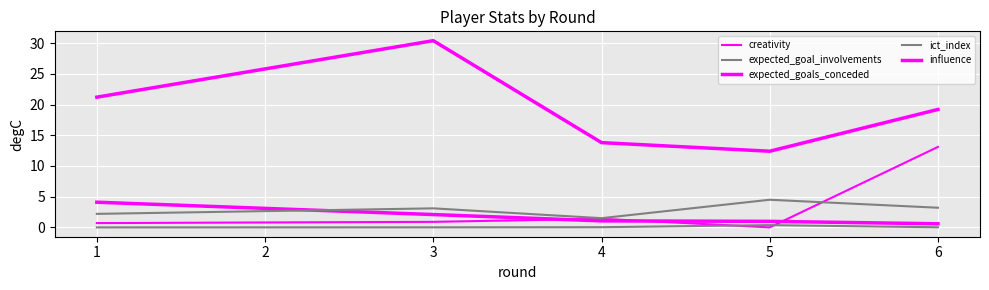

List the series in order of their peak value, lowest first.

expected_goal_involvements, expected_goals_conceded, ict_index, creativity, influence